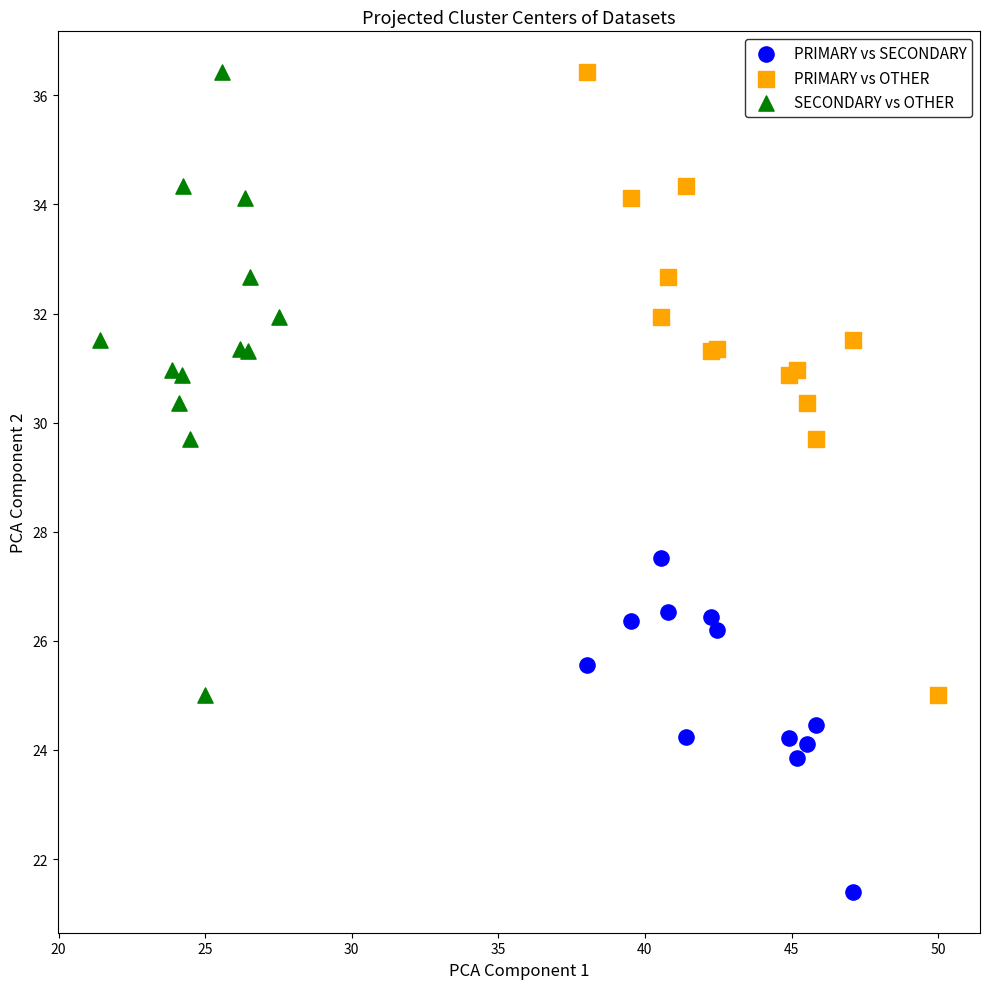

Which series contains the lowest Y value?

PRIMARY vs SECONDARY